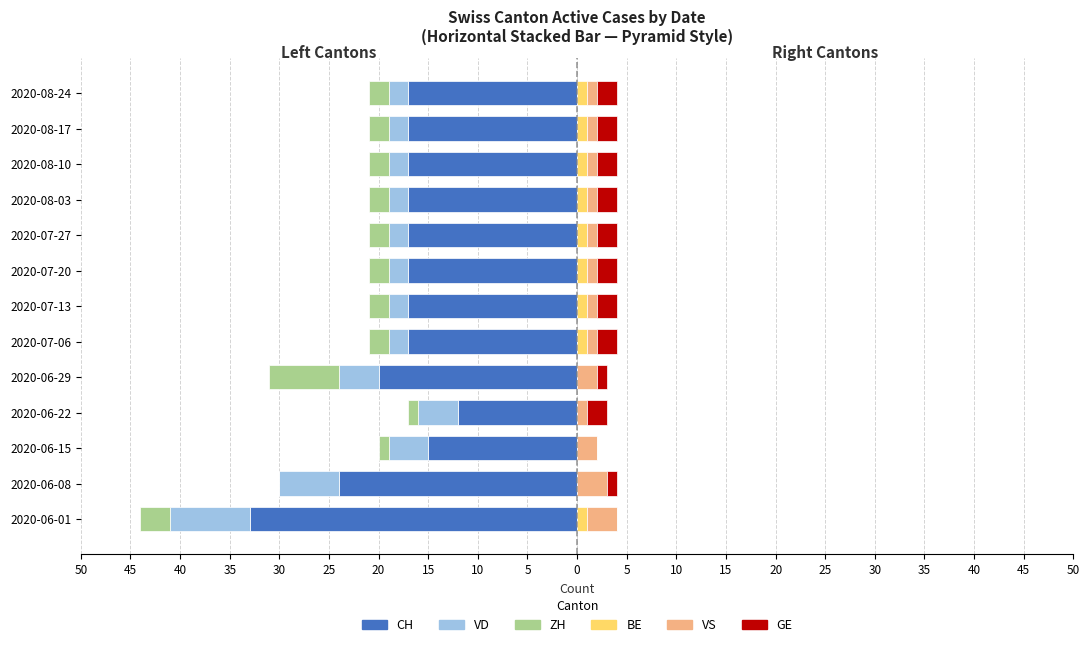

Which series changed the most between 2020-08-17 and 2020-08-24?

CH